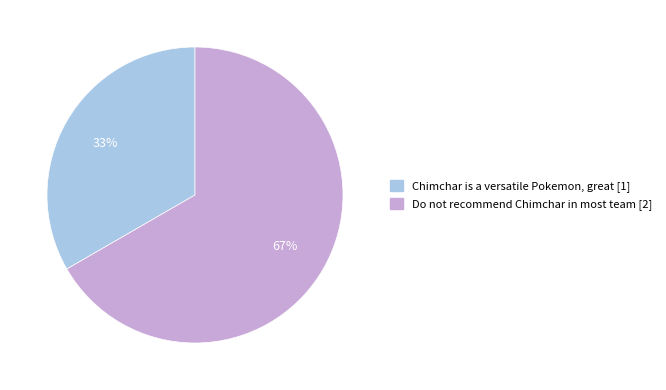

Combined, do Chimchar is a versatile Pokemon, great and Do not recommend Chimchar in most team account for over 50%?

Yes